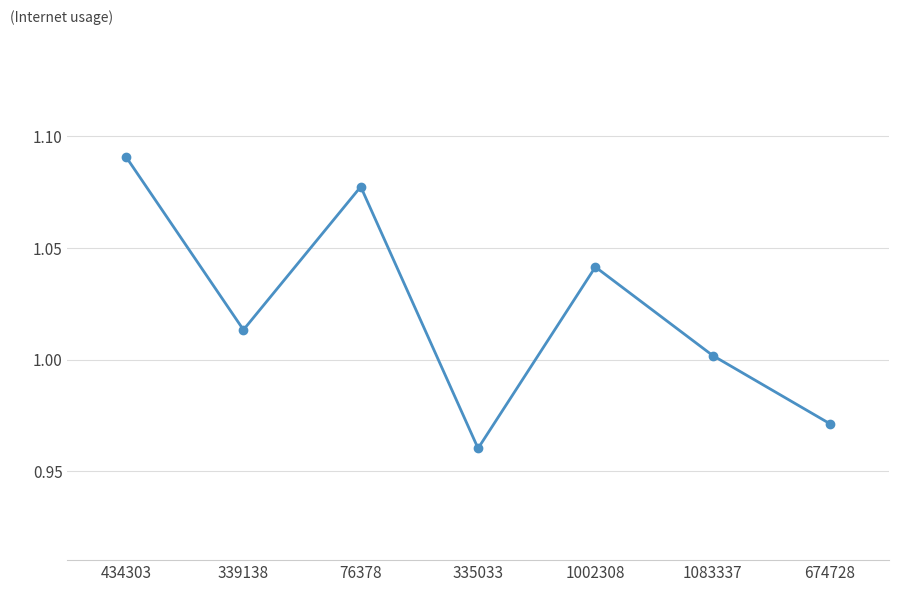

Which category has the highest value across all series?

434303